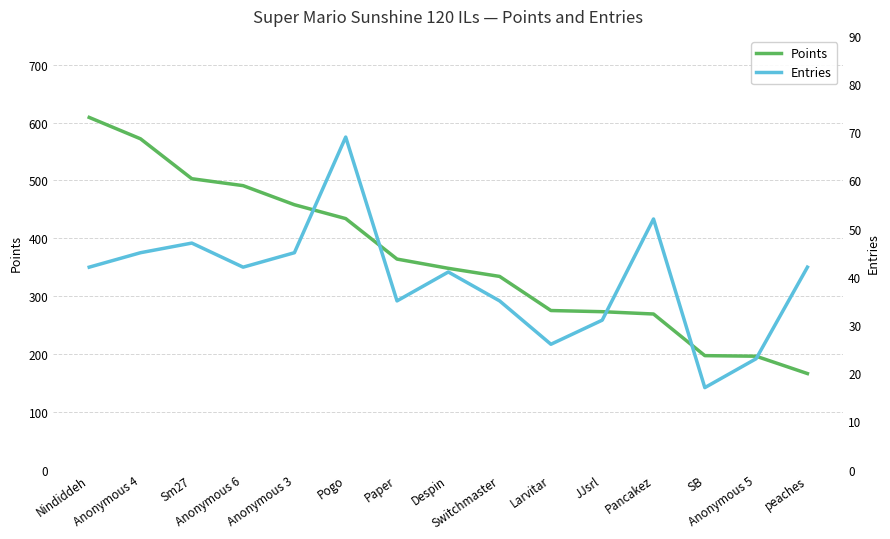

How many lines are shown in the chart?

2